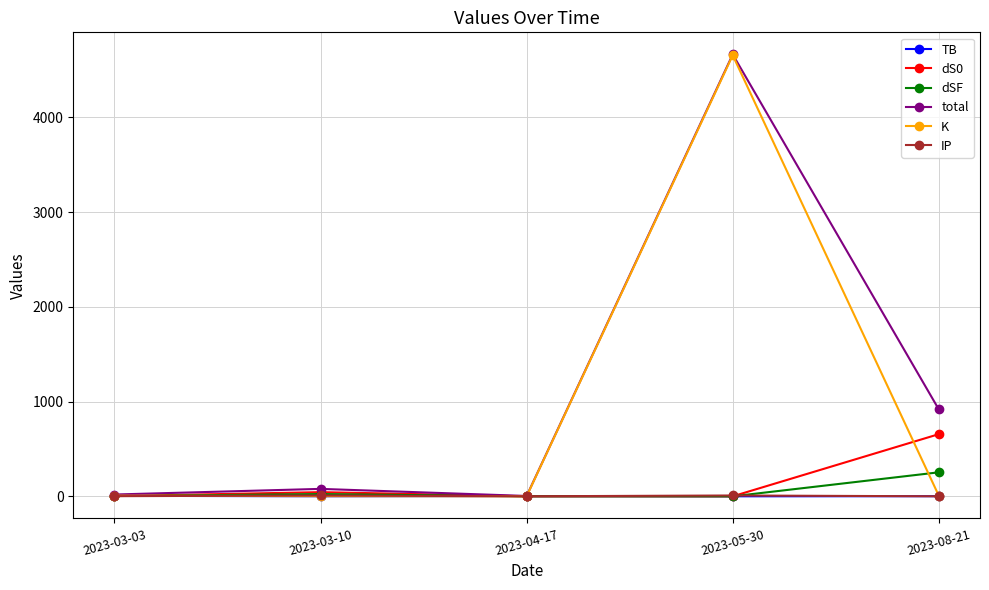

Where is total nearest to the value 2333?

2023-08-21